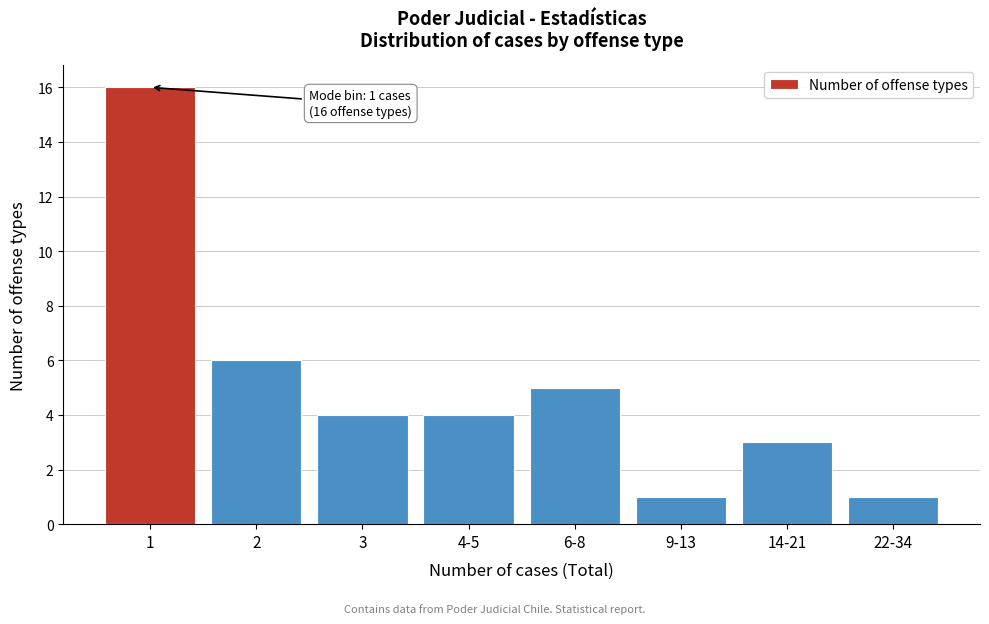

Reading right to left, what are all the values shown in this chart?

1	3	1	5	4	4	6	16